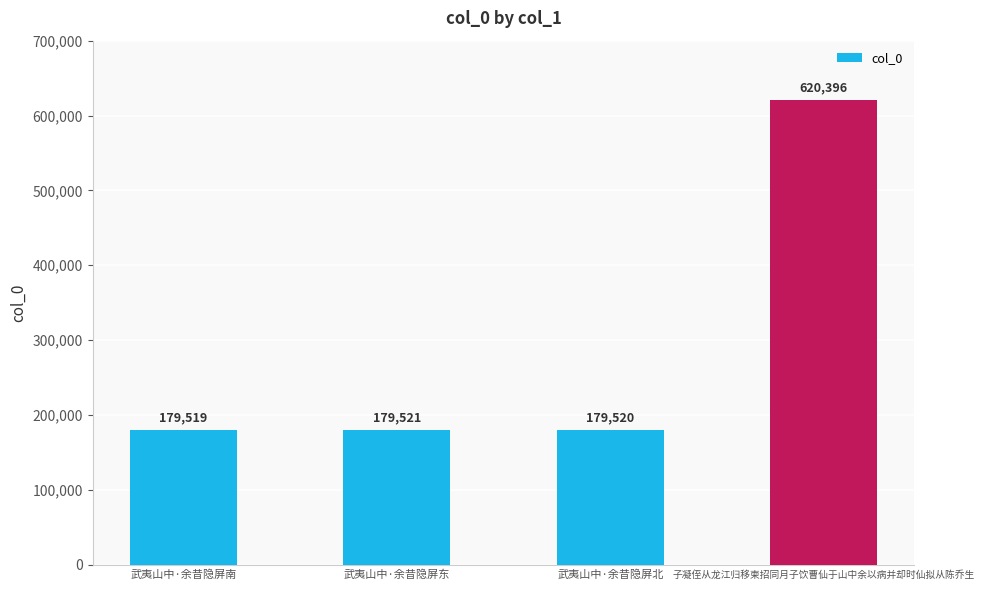

Where is the data nearest to the value 399957?

武夷山中·余昔隐屏东